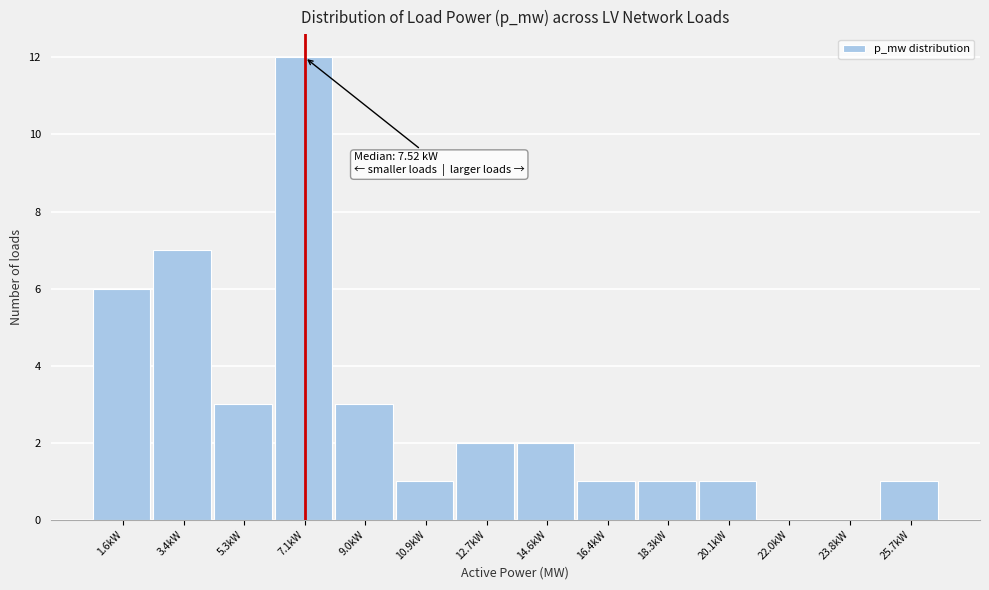

Reading left to right, transcribe all the data shown in this chart.

1.6kW=6	3.4kW=7	5.3kW=3	7.1kW=12	9.0kW=3	10.9kW=1	12.7kW=2	14.6kW=2	16.4kW=1	18.3kW=1	20.1kW=1	22.0kW=0	23.8kW=0	25.7kW=1